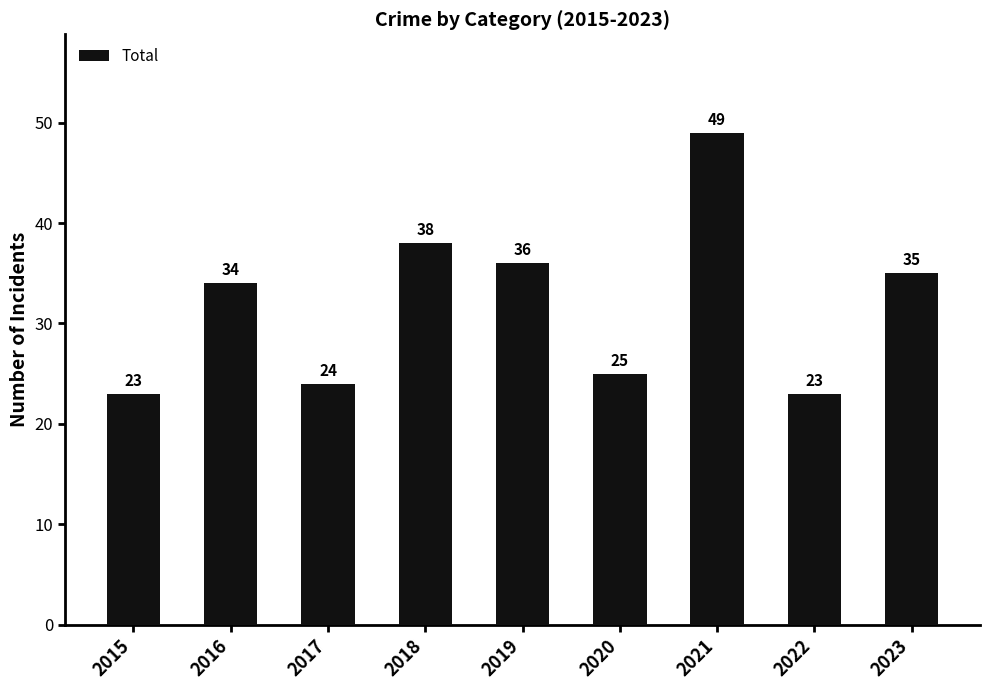

Approximately how many times larger is the value at 2015 compared to 2020?

0.9